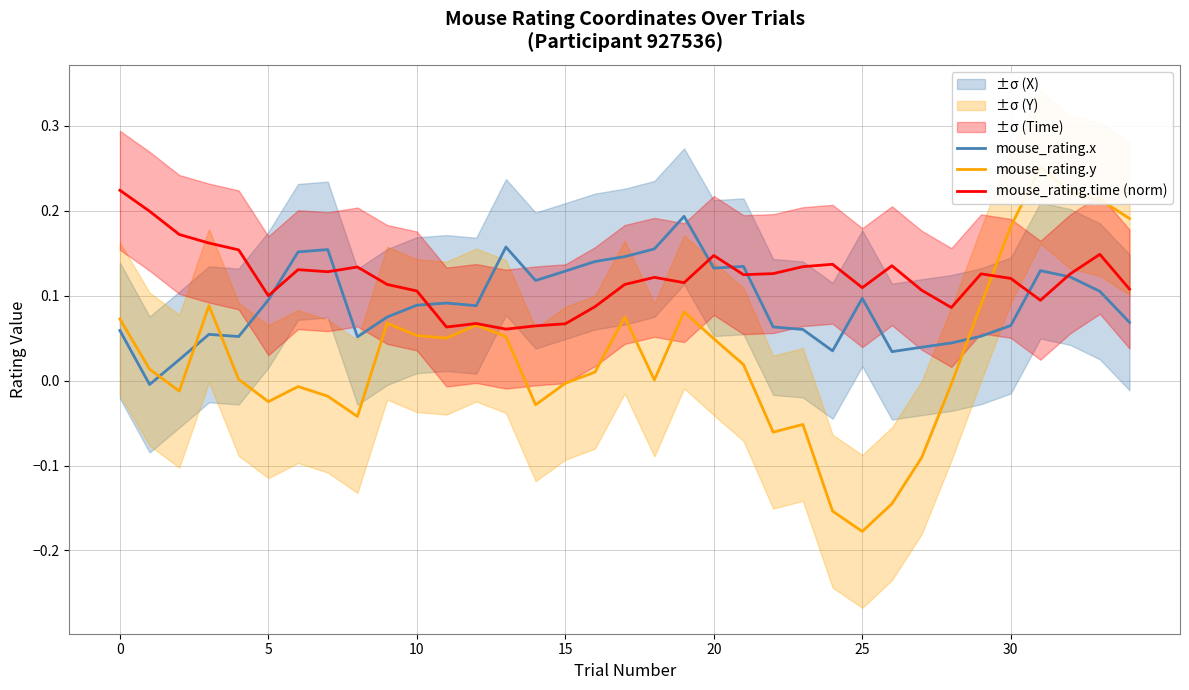

How many lines are shown in the chart?

3